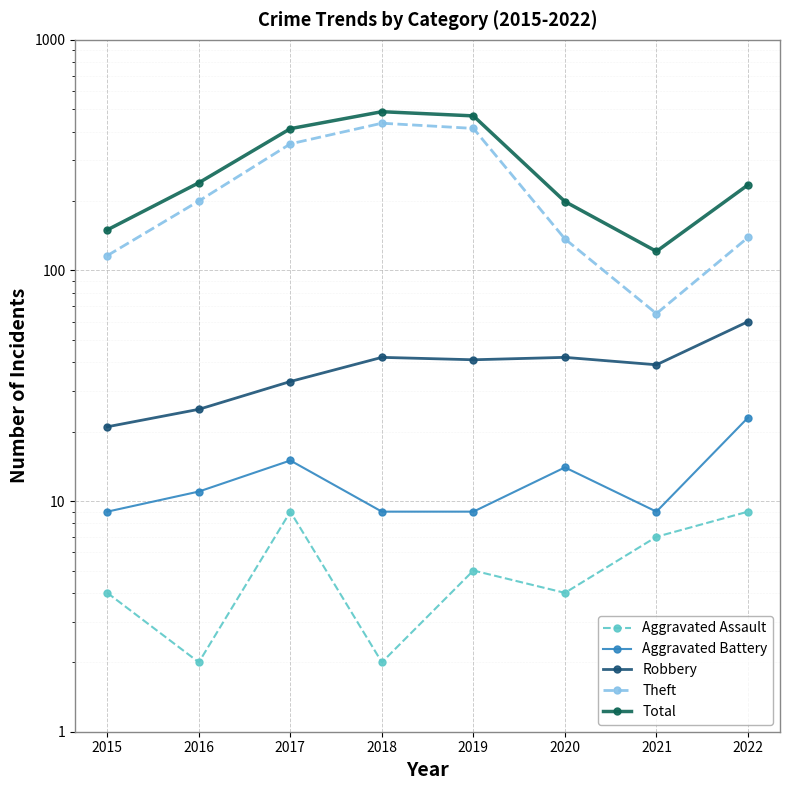

True or false: Robbery has a value of 42 at 2020.

True